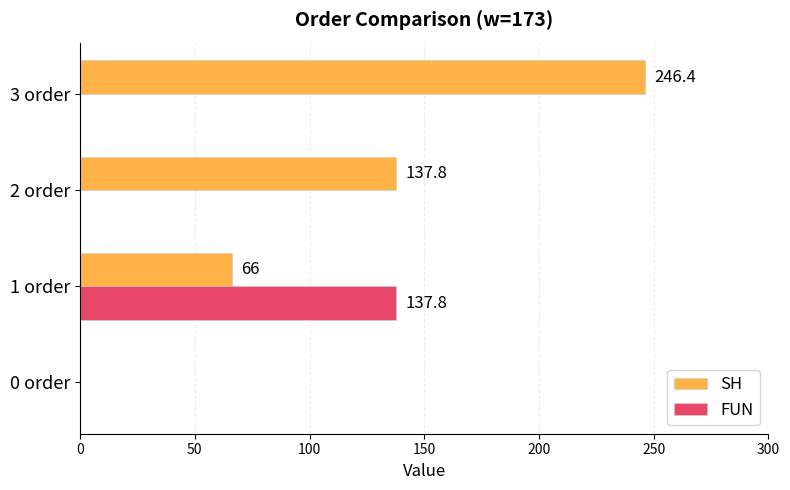

Which series has the largest total across all categories?

SH